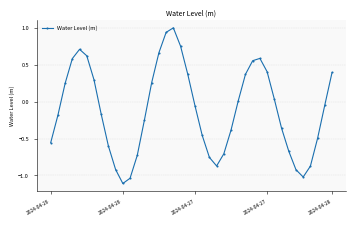

What is the smallest value displayed?

-1.1